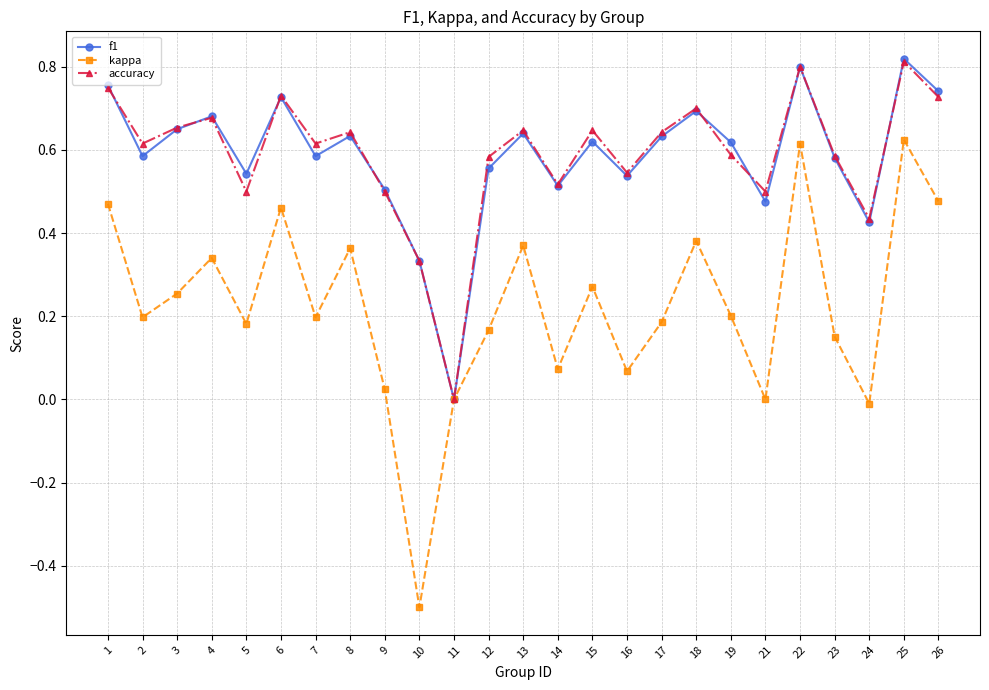

Which series changed the most between 15 and 21?

kappa